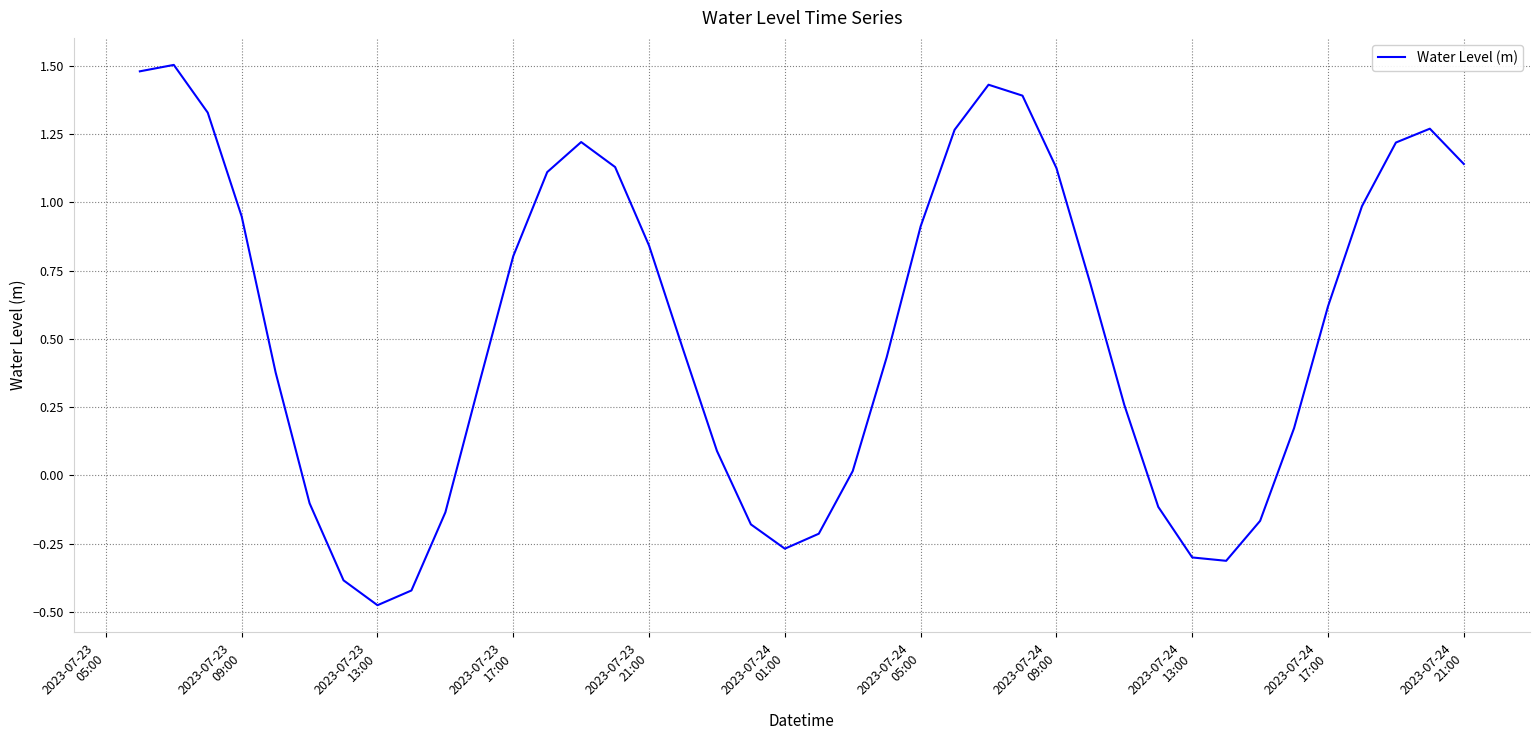

How many negative values are there?

12